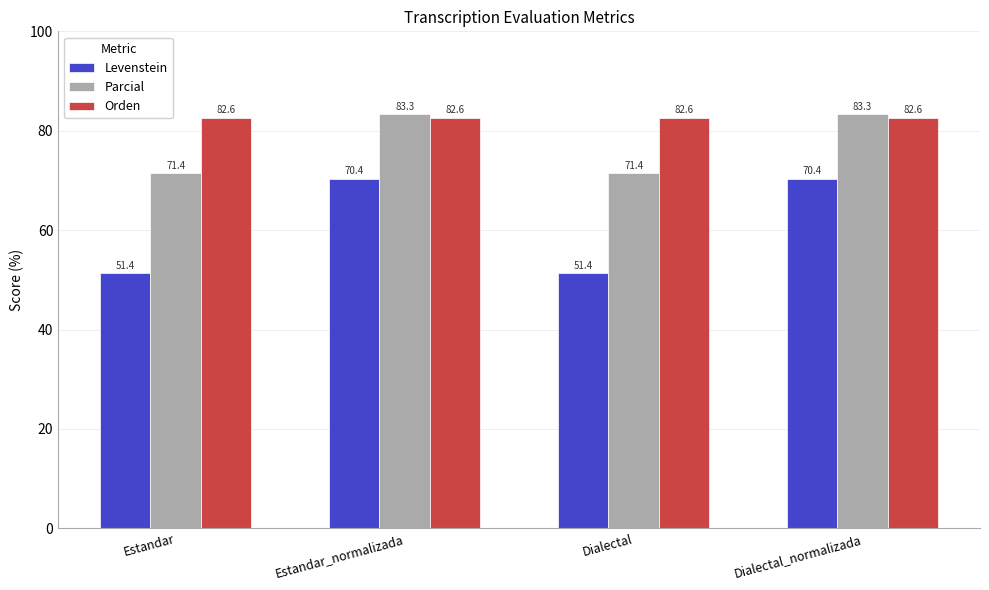

What is the label of the 3rd bar from the left?

Dialectal